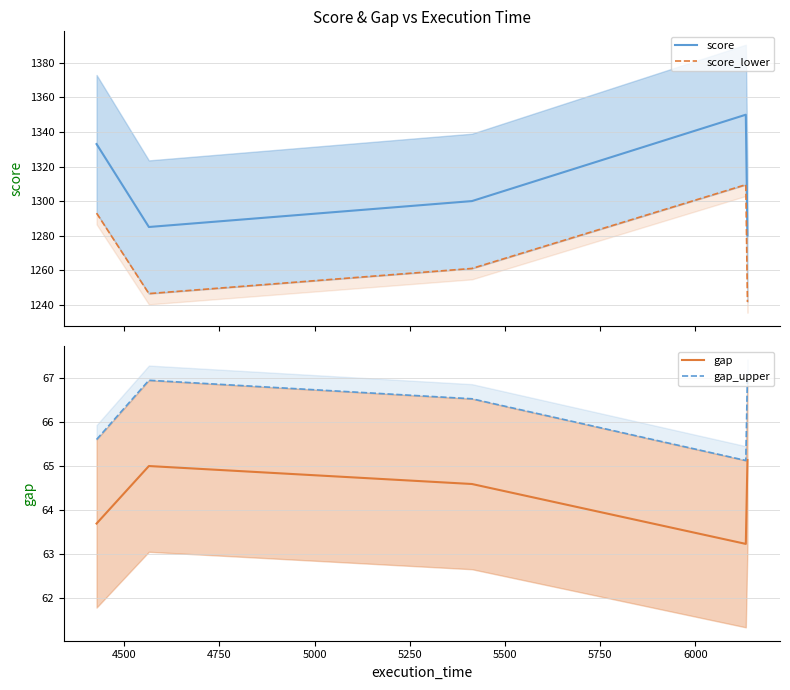

True or false: score and score_lower cross at least once.

False